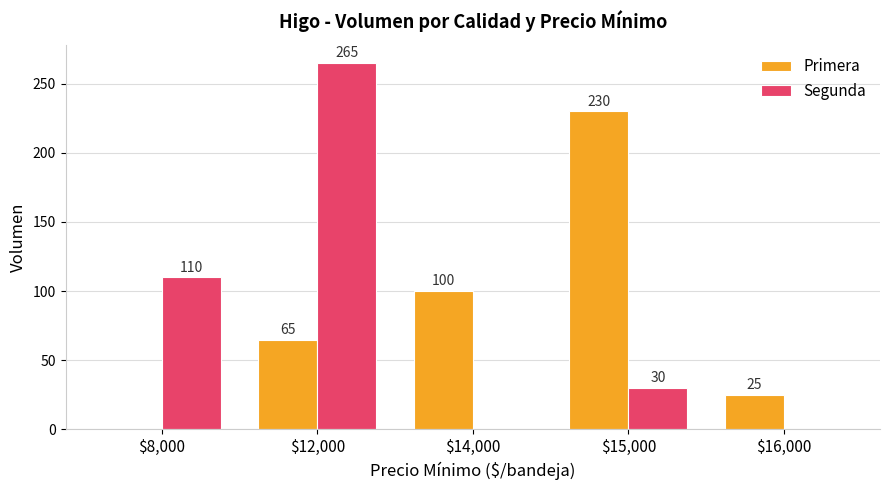

The Segunda series shows 172 at $16,000. True or false?

False